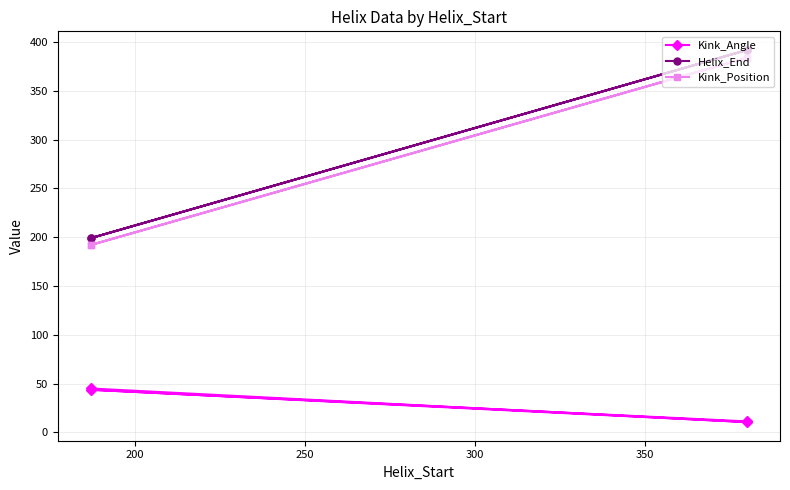

What are all the series names shown in the legend?

Kink_Angle, Helix_End, Kink_Position